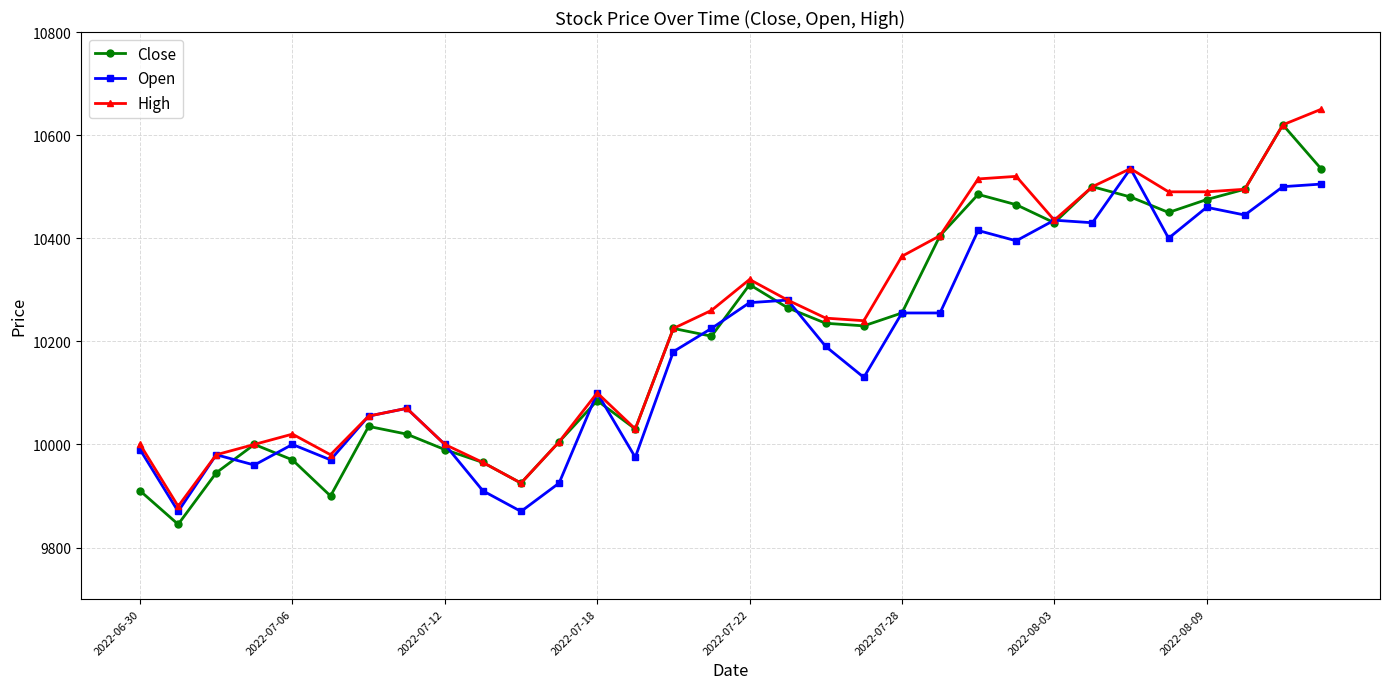

What is the minimum value shown in the chart?

9845